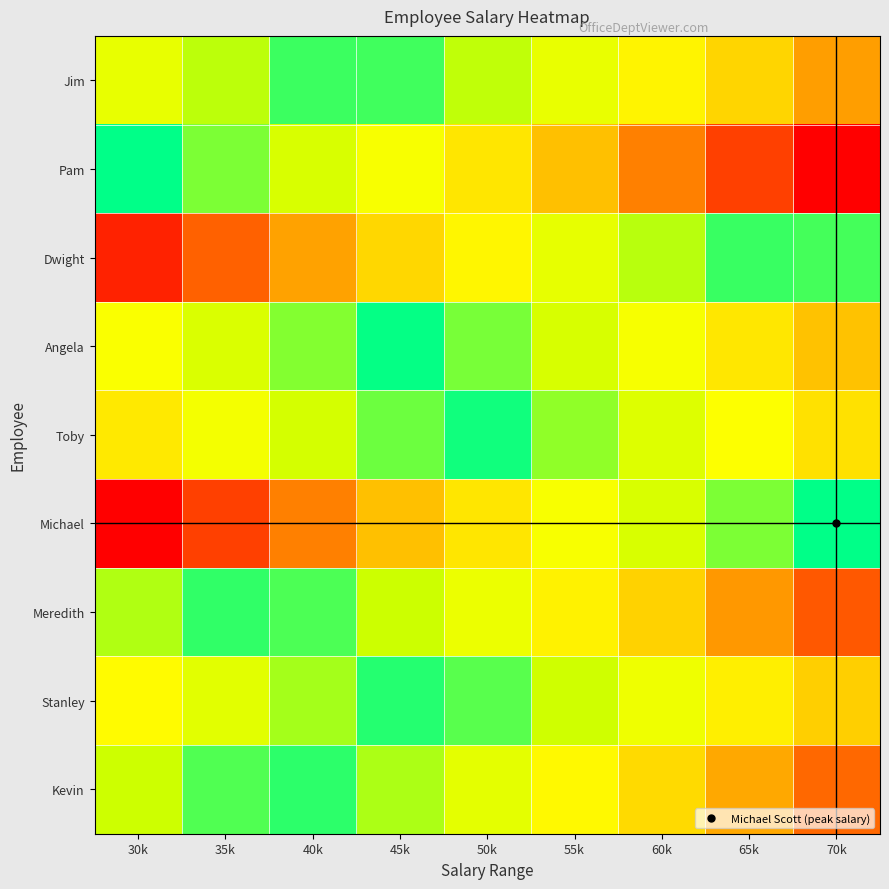

What is the spread (max minus min) of values at 70k?

1.0